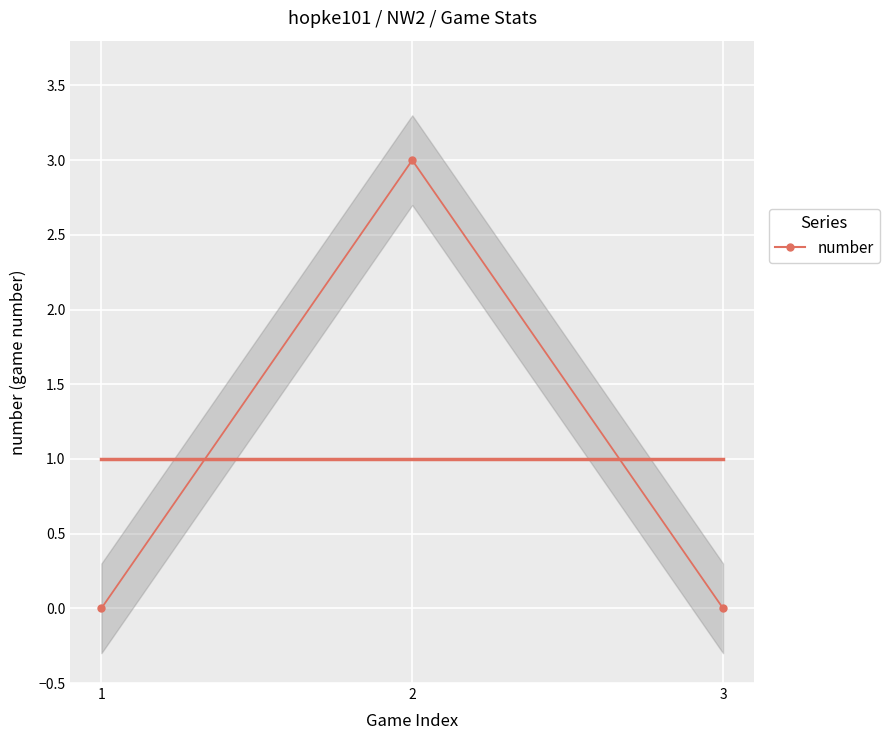

Which series has the largest total across all categories?

trend